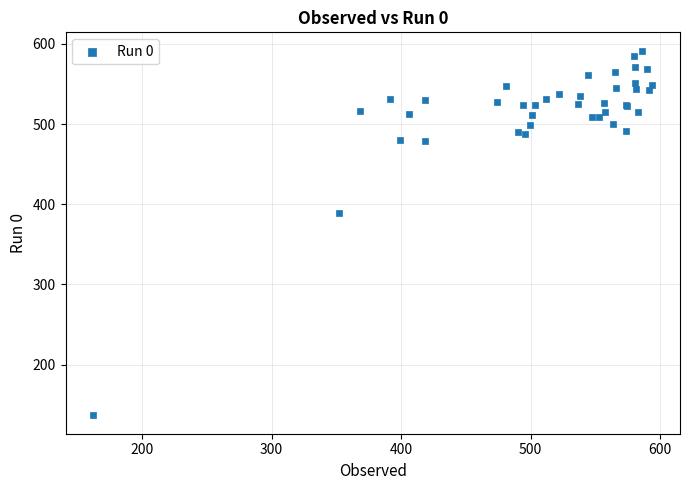

What Y value in the scatter plot is closest to 364?

389.5